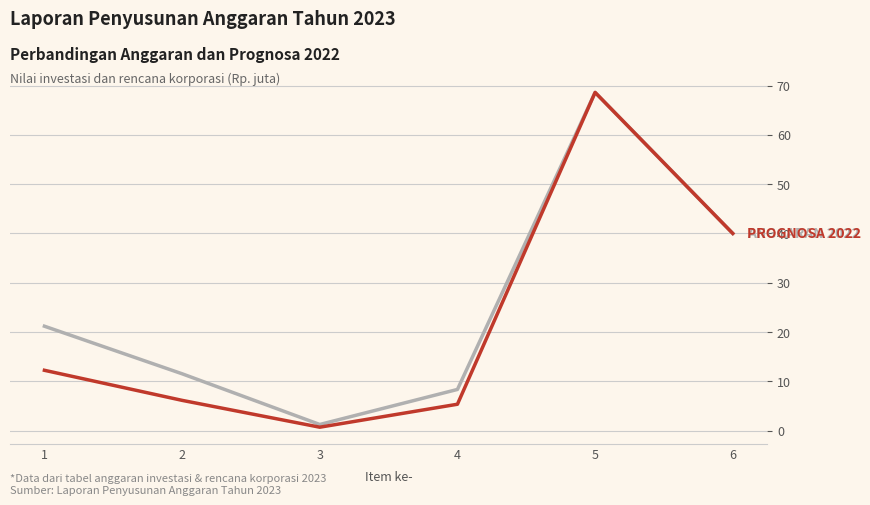

What is the total value across all series at 6?

80.0